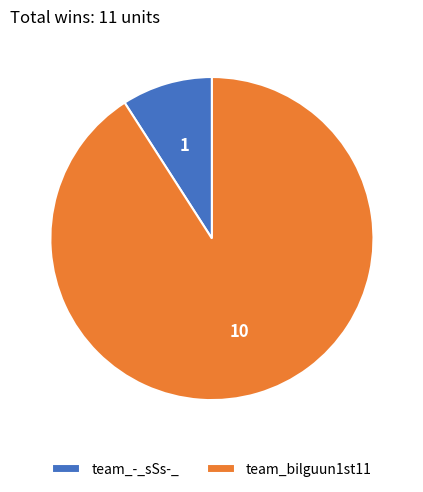

How many slices are in this pie chart?

2